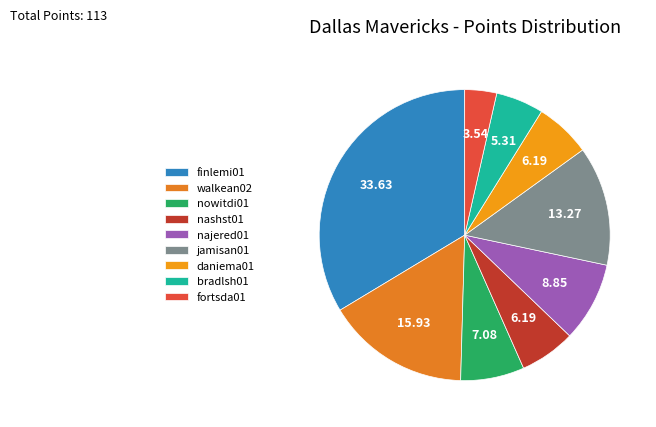

What is the change in value from nashst01 to bradlsh01?

-1